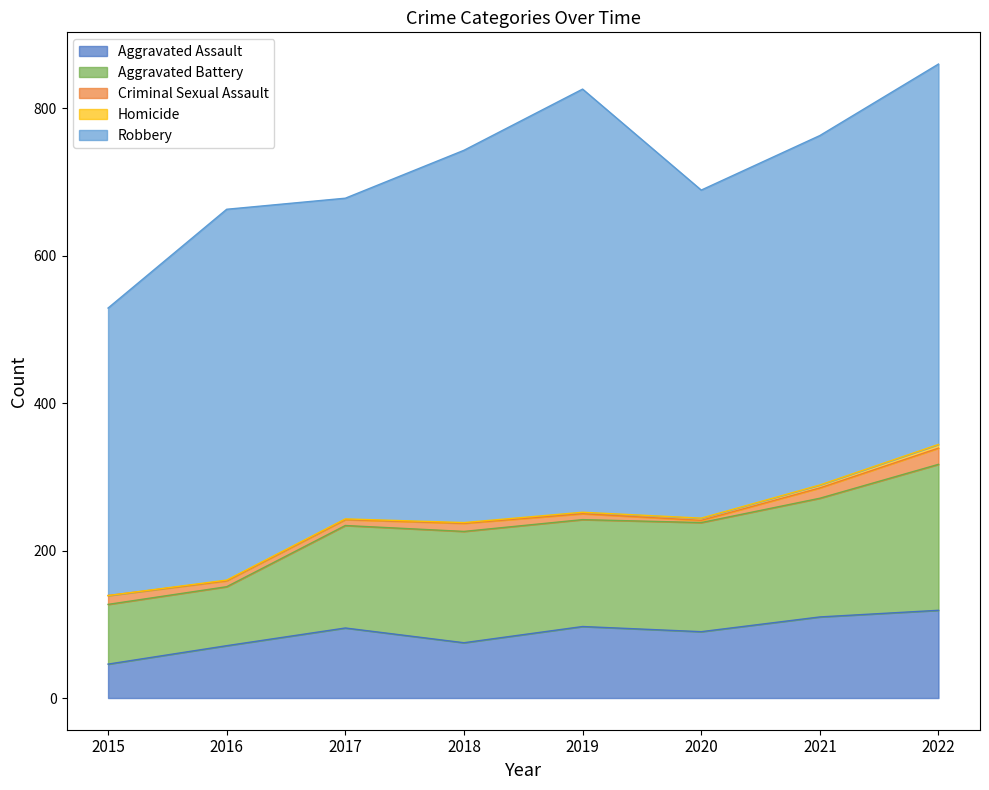

Does the chart display data point markers on the line(s)?

No